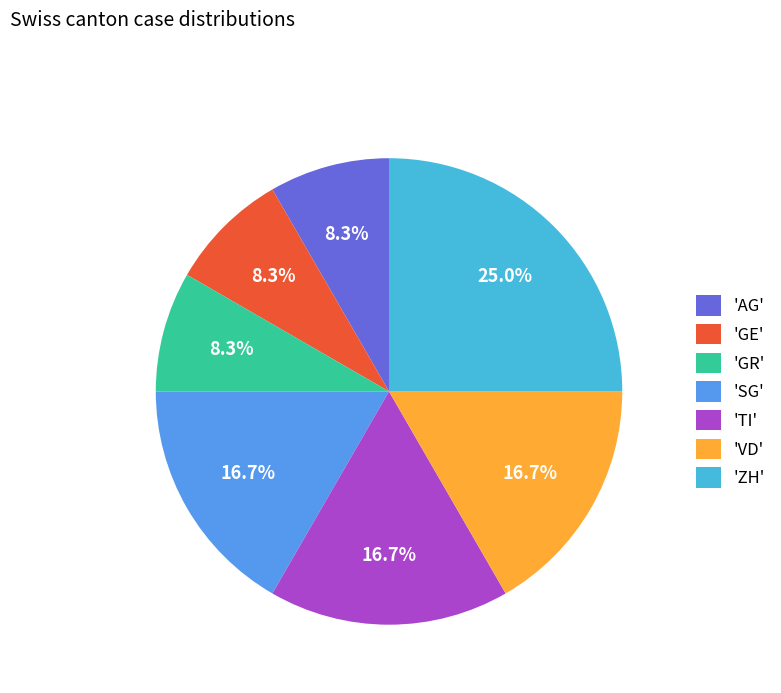

What is the largest slice in the pie chart?

'ZH'